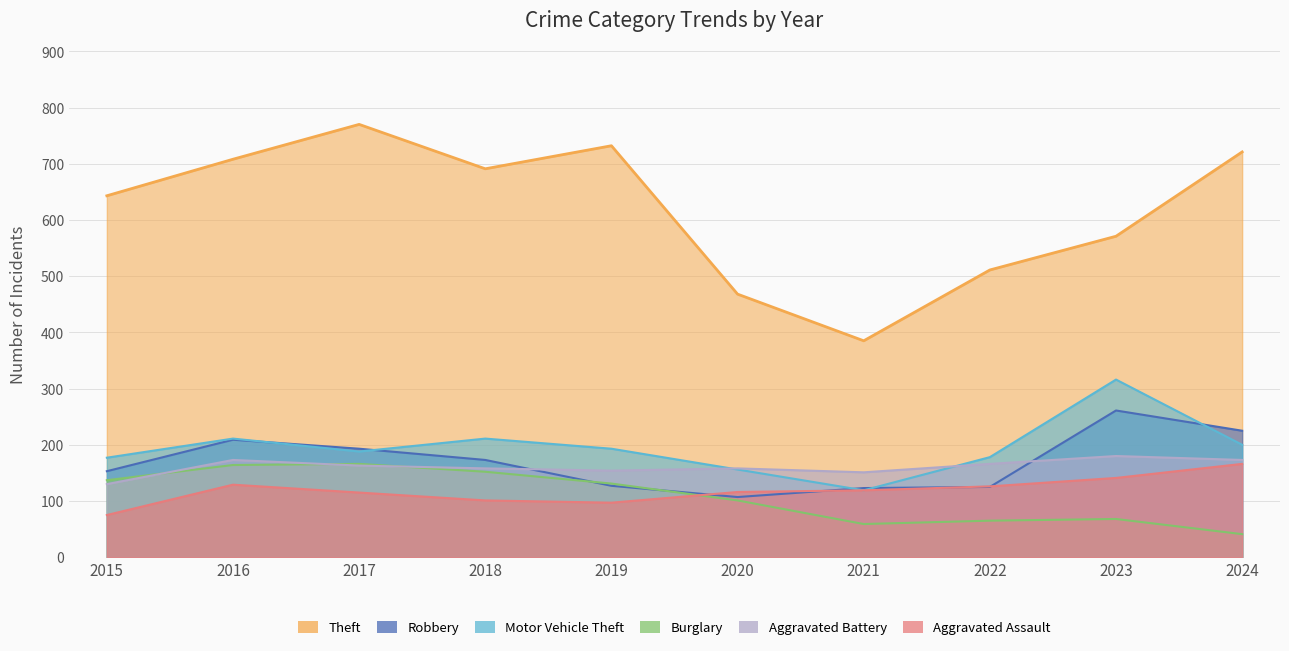

True or false: Burglary and Robbery cross at least once.

True